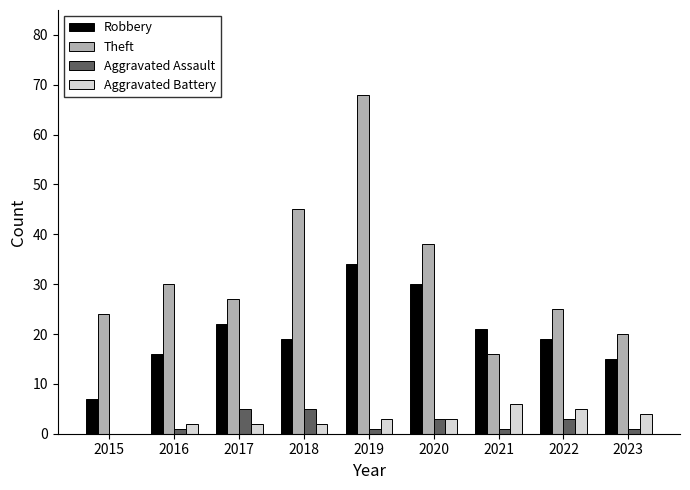

What is the highest value of the Aggravated Assault series?

5